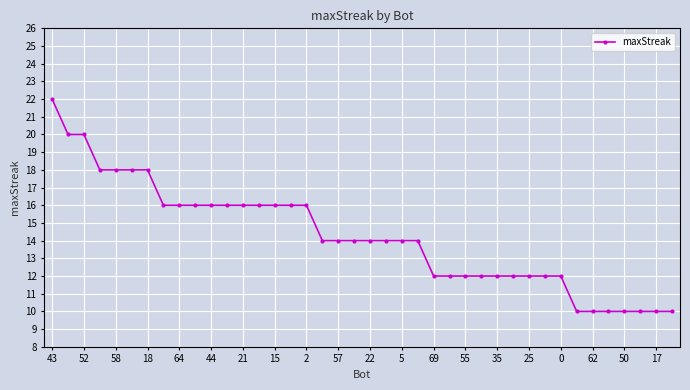

What is the difference between the second highest and second lowest values?

10